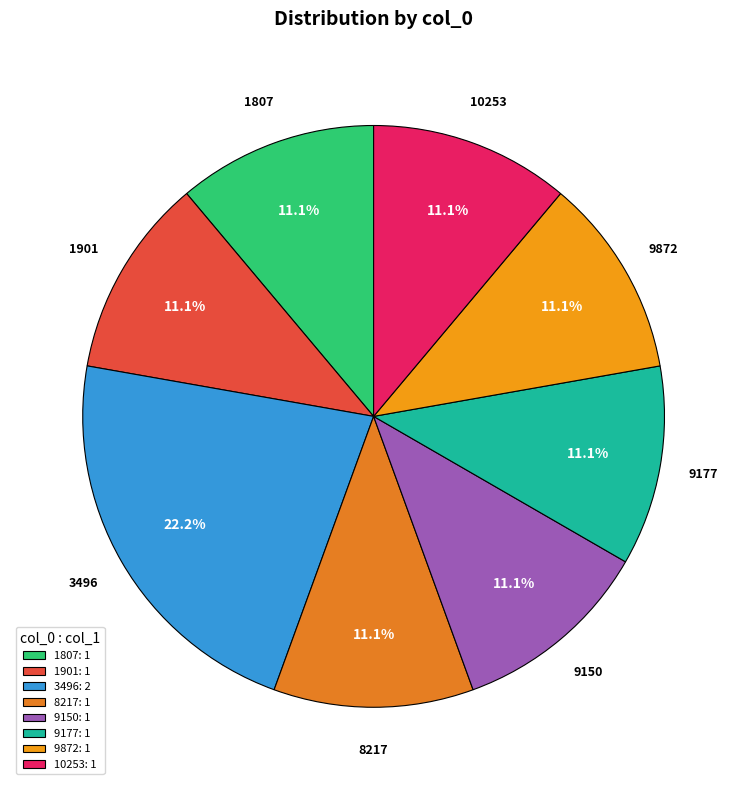

Is there any slice that represents more than half of the pie?

No